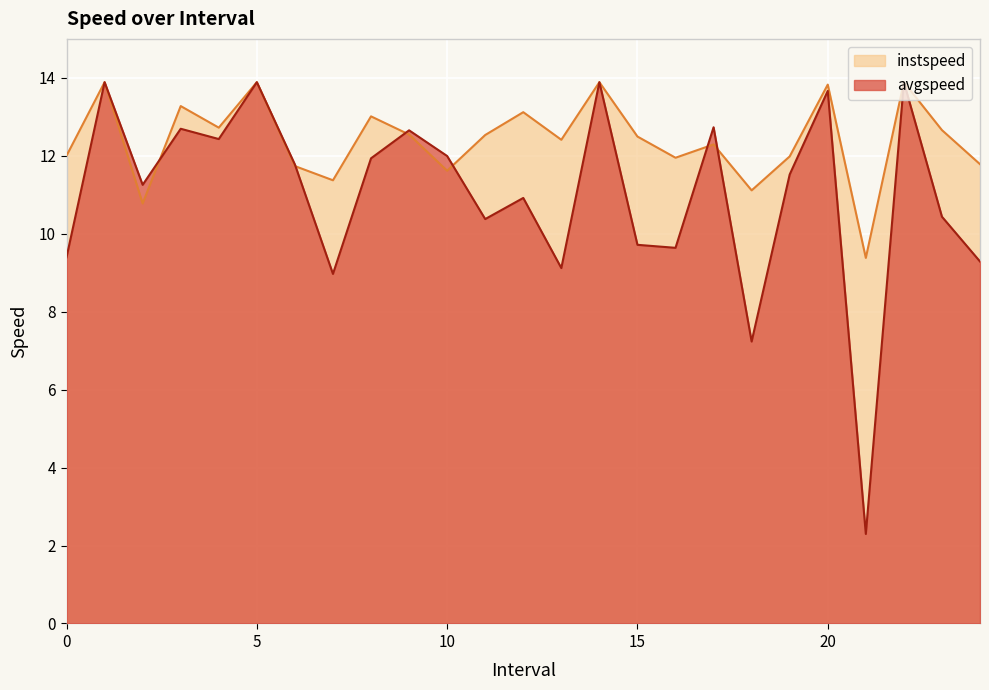

What are all the series names shown in the legend?

instspeed, avgspeed